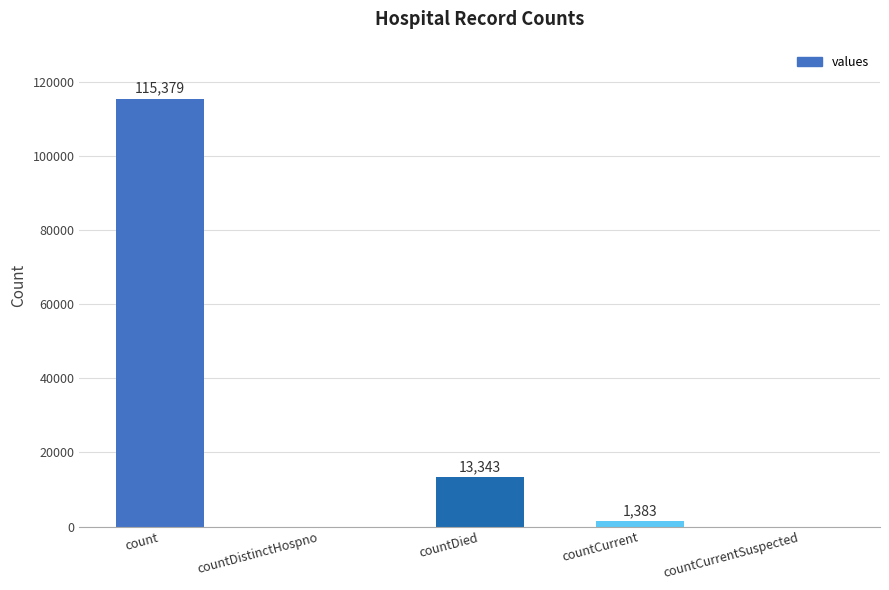

Count the number of categories in the chart.

5